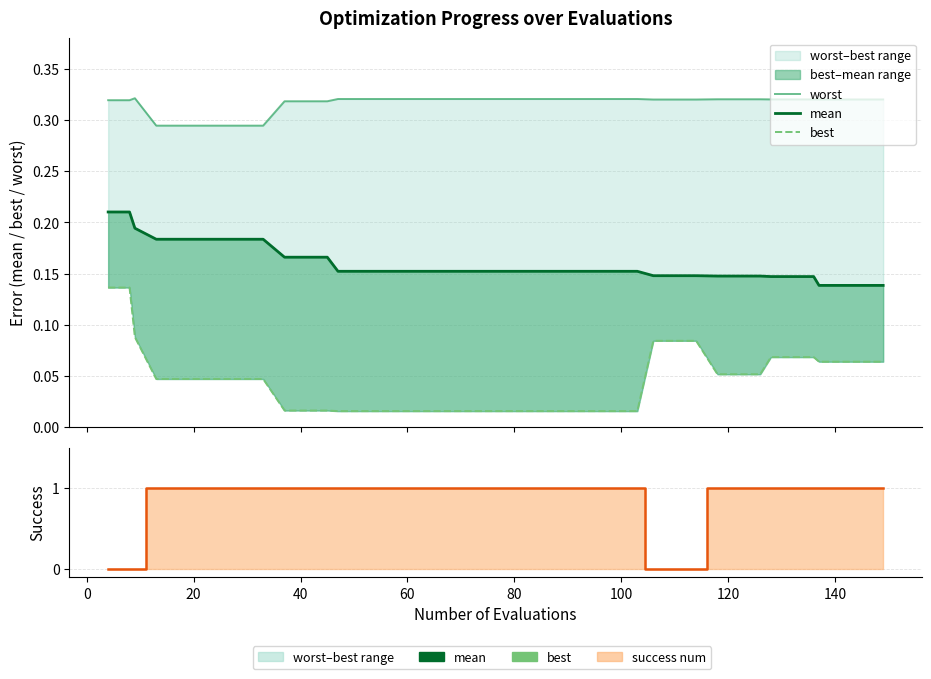

Does the chart have visible grid lines?

Yes